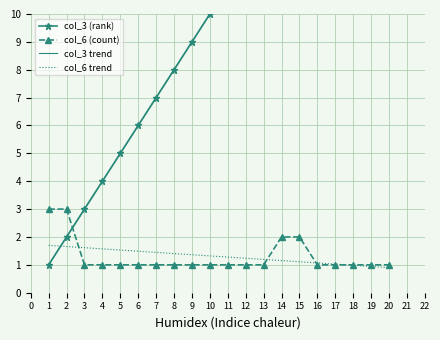

Which series has the widest spread of values?

col_3 trend